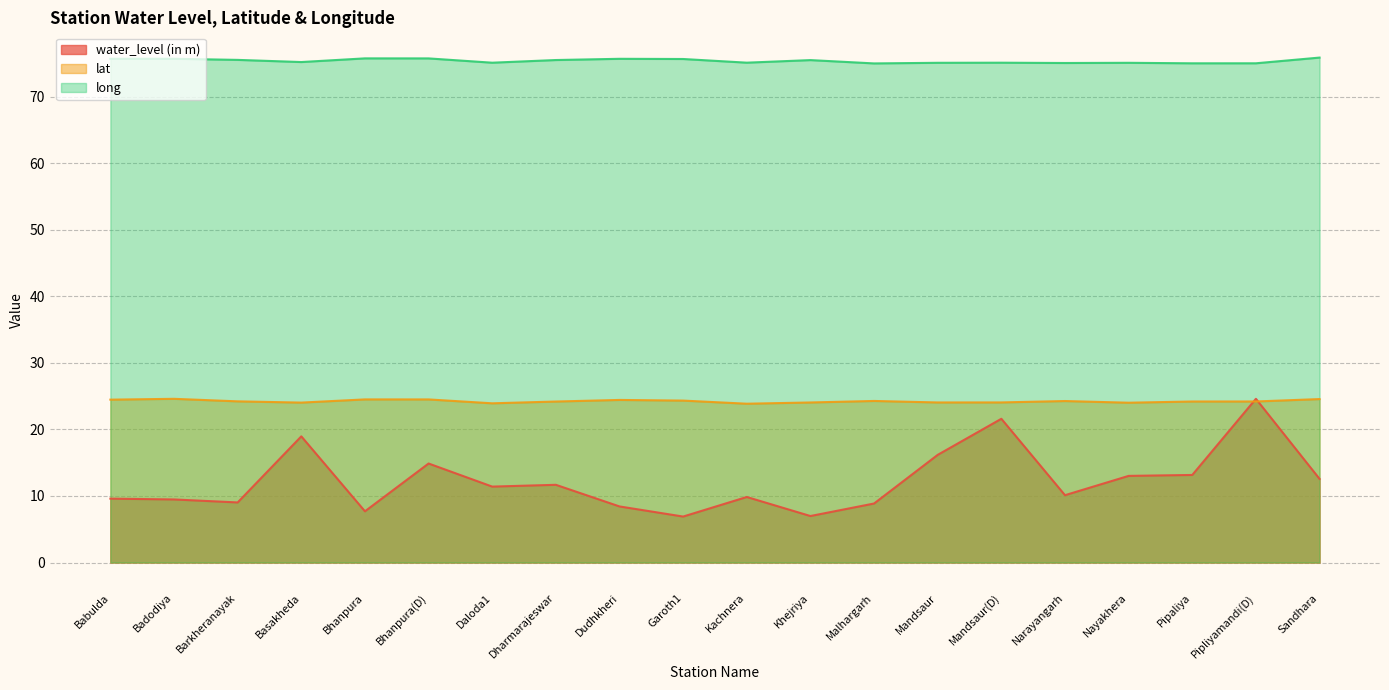

At which category is the sum across all series the highest?

Pipliyamandi(D)